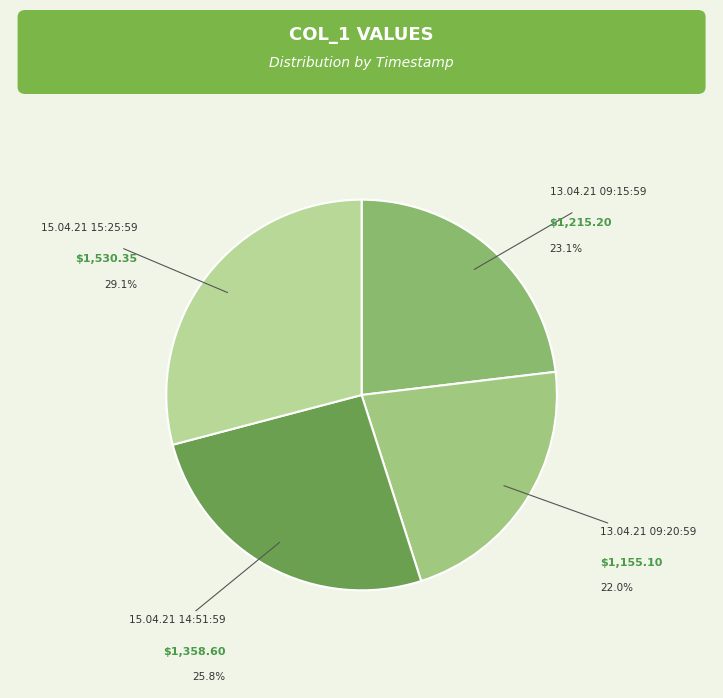

To the nearest percent, what is the difference between the largest and smallest slice percentages?

7%